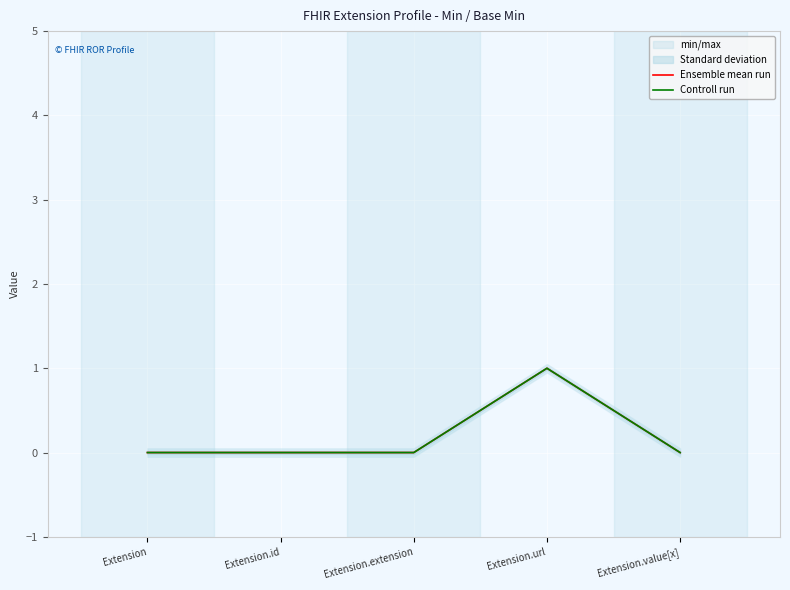

Is the value of Controll run at Extension.value[x] greater than the value of Ensemble mean run at Extension.url?

No